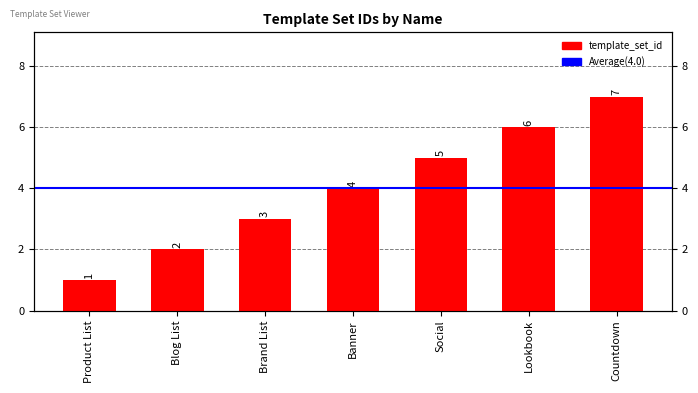

At which category does the chart reach its peak across all series?

Countdown